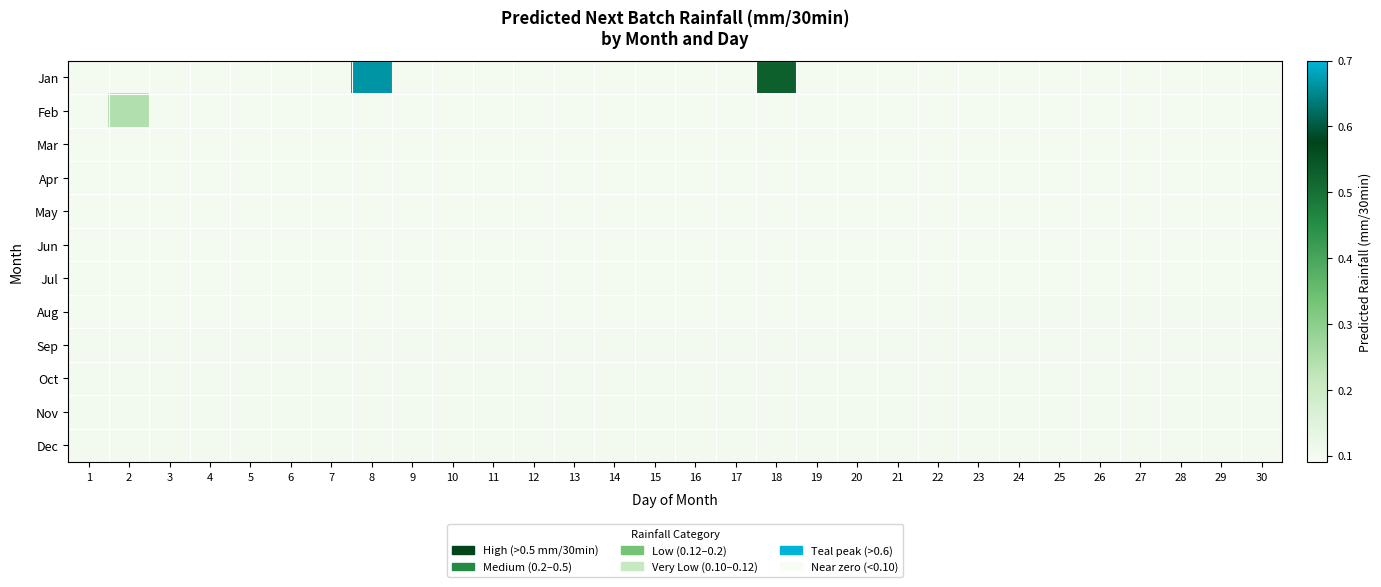

At how many categories does at least one series exceed 0?

30